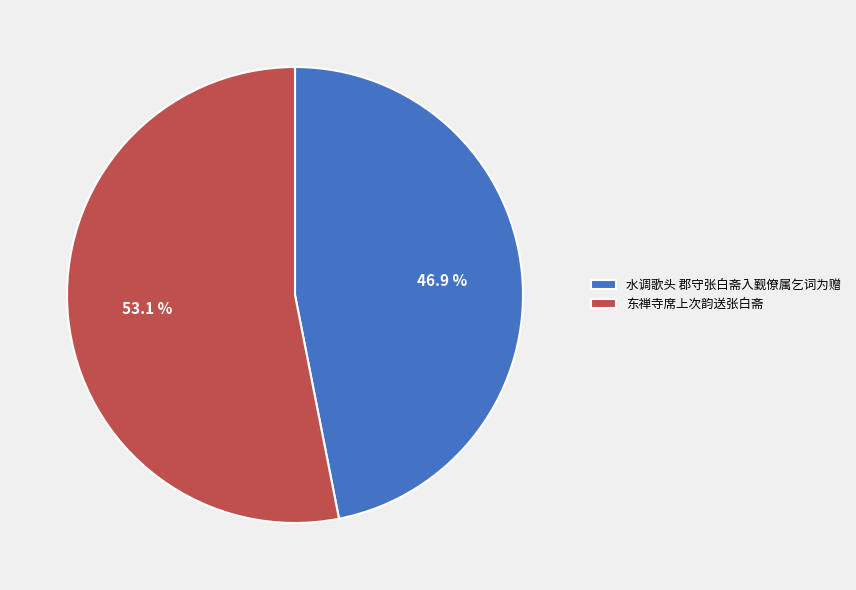

Do 东禅寺席上次韵送张白斋 and 水调歌头 郡守张白斋入觐僚属乞词为赠 together represent more than half of the pie?

Yes